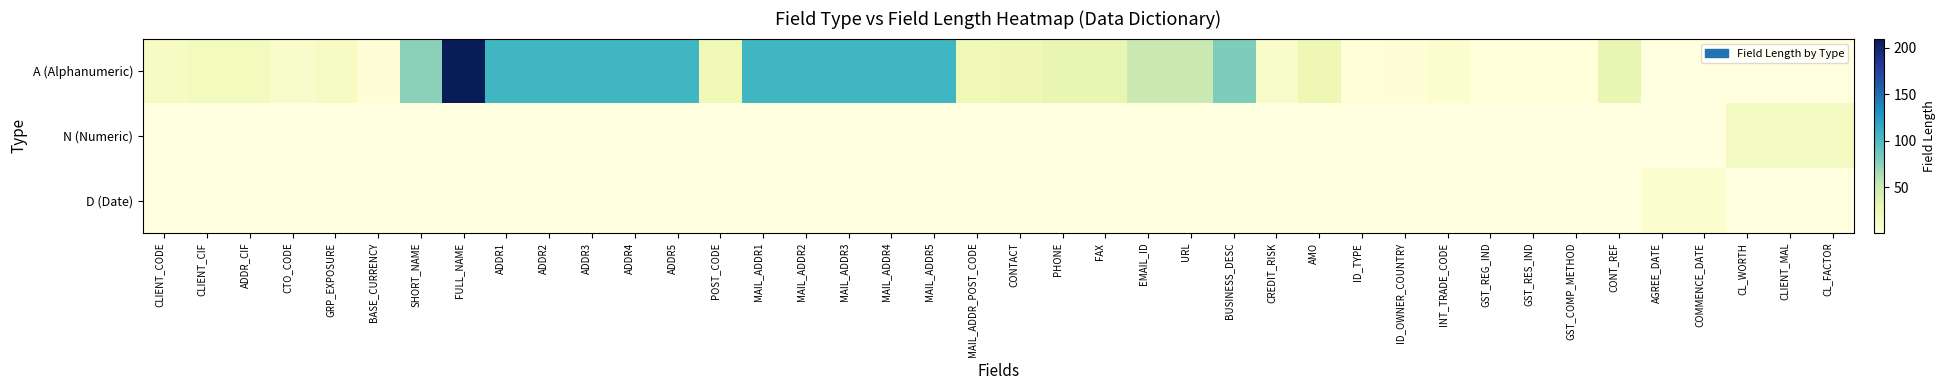

Is it true that A (Alphanumeric) equals 105.0 at ADDR3?

True